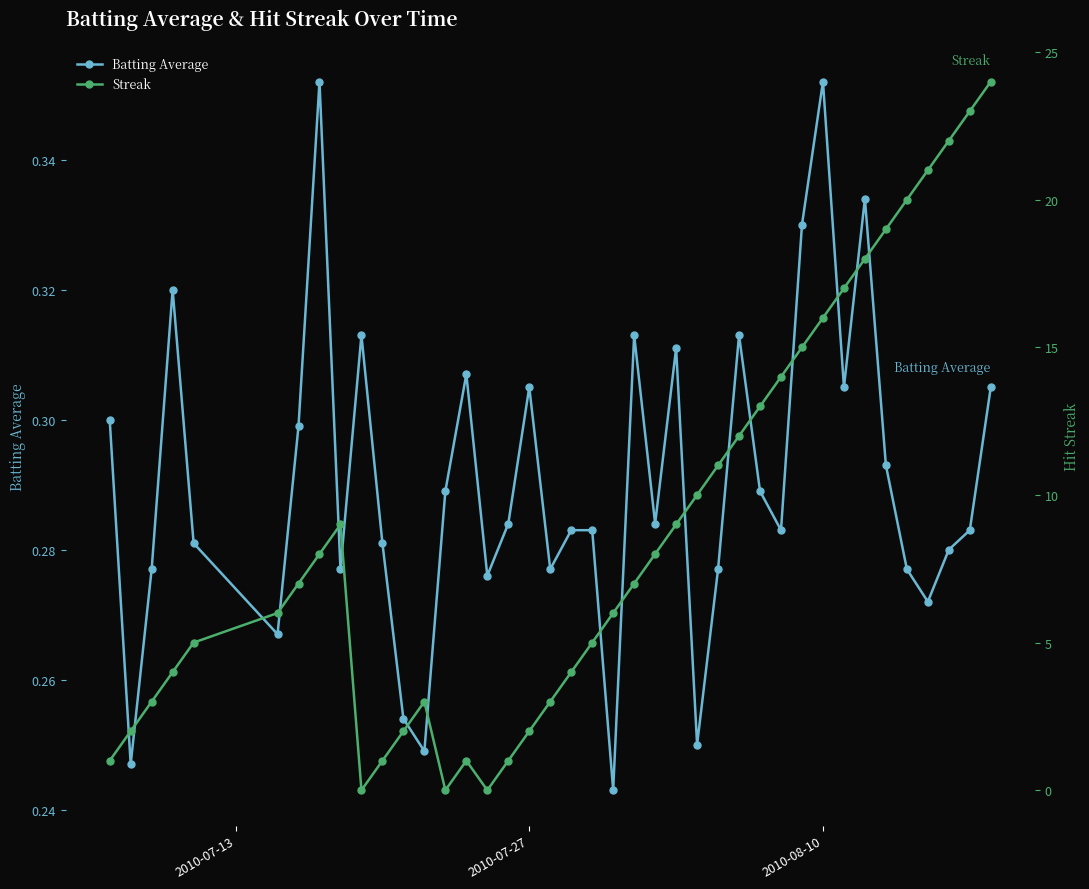

Rank the series by their maximum value, from lowest to highest.

Batting Average, Streak